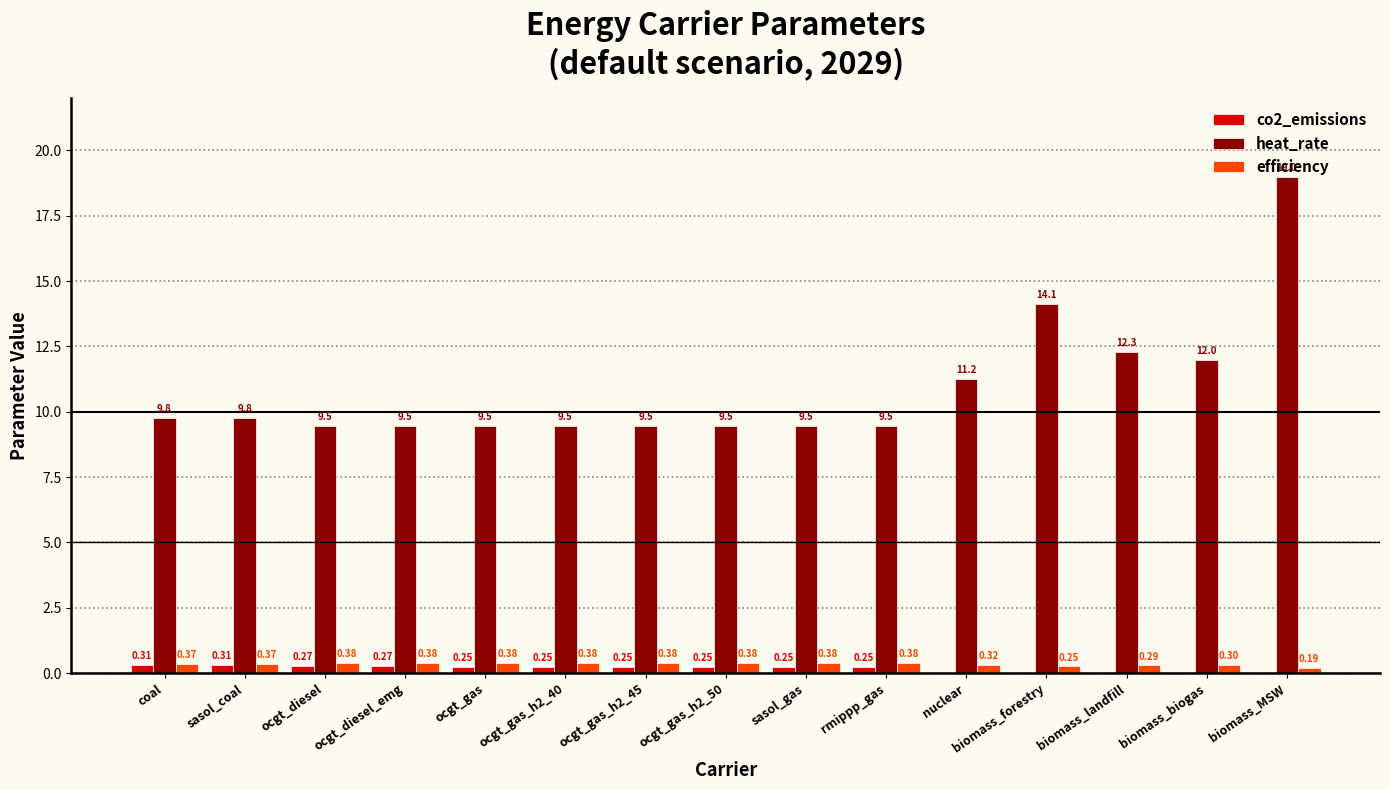

At which category does the chart reach its peak across all series?

biomass_MSW